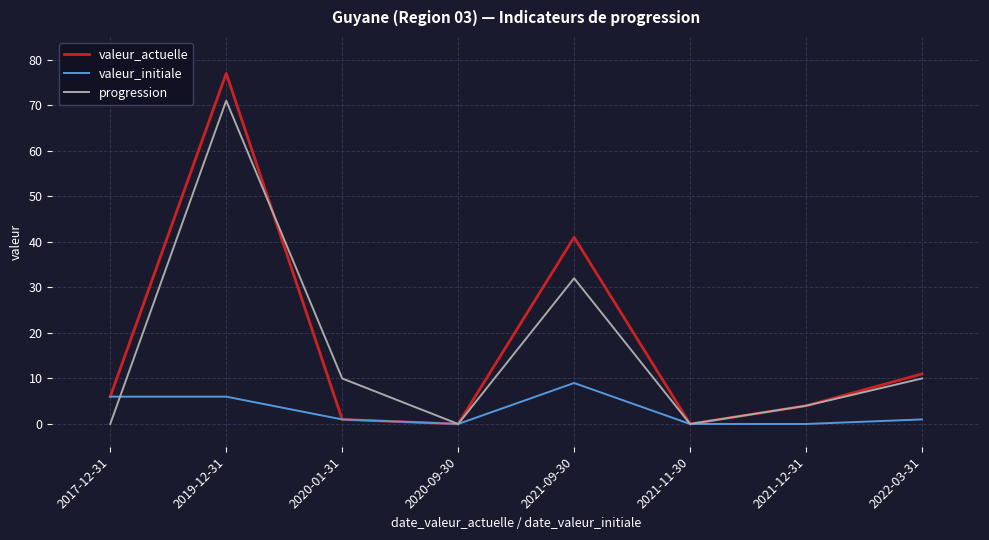

How many categories are shown in the chart?

8